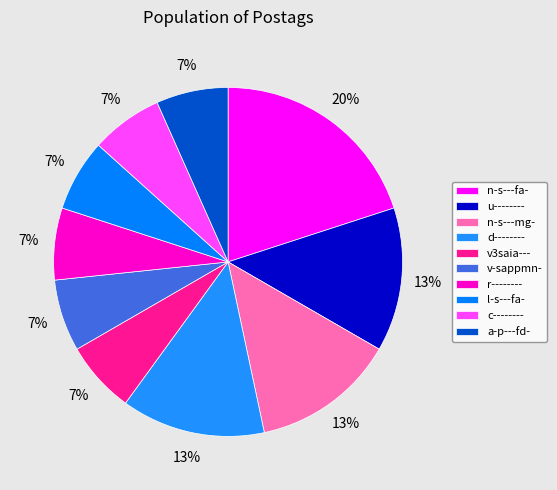

How many slices are in this pie chart?

10